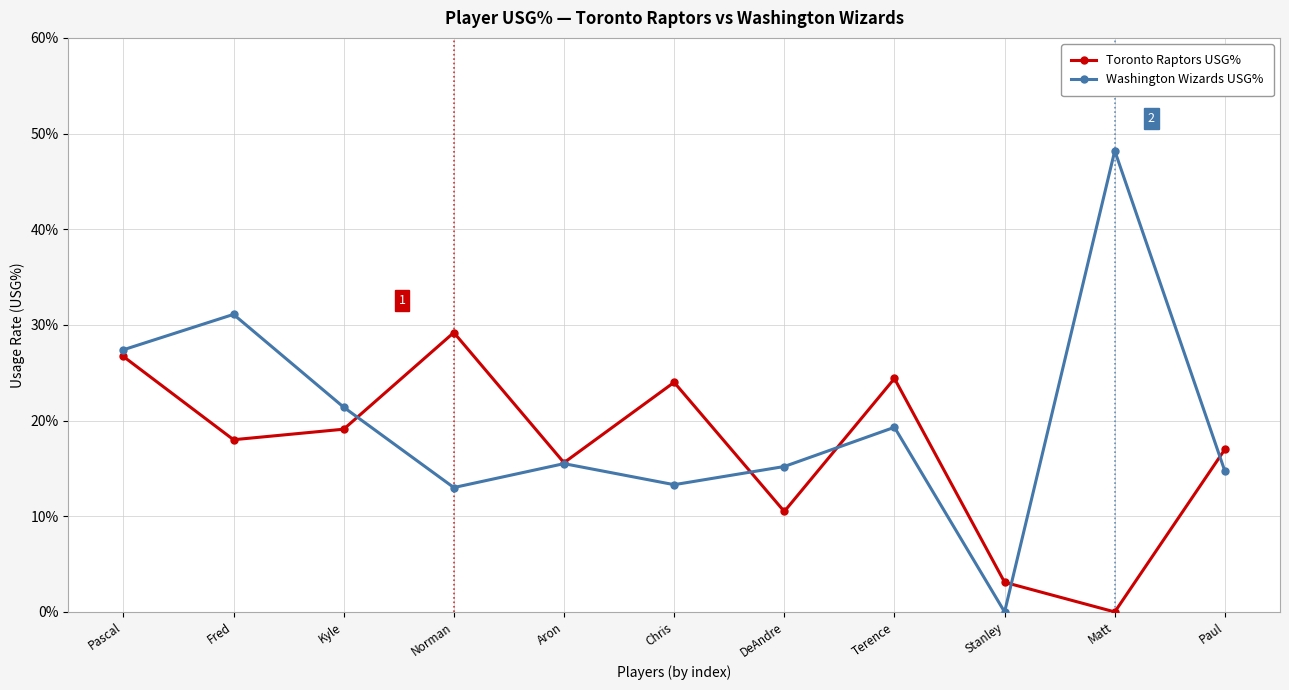

Rank the series by their average value, from lowest to highest.

Toronto Raptors USG%, Washington Wizards USG%